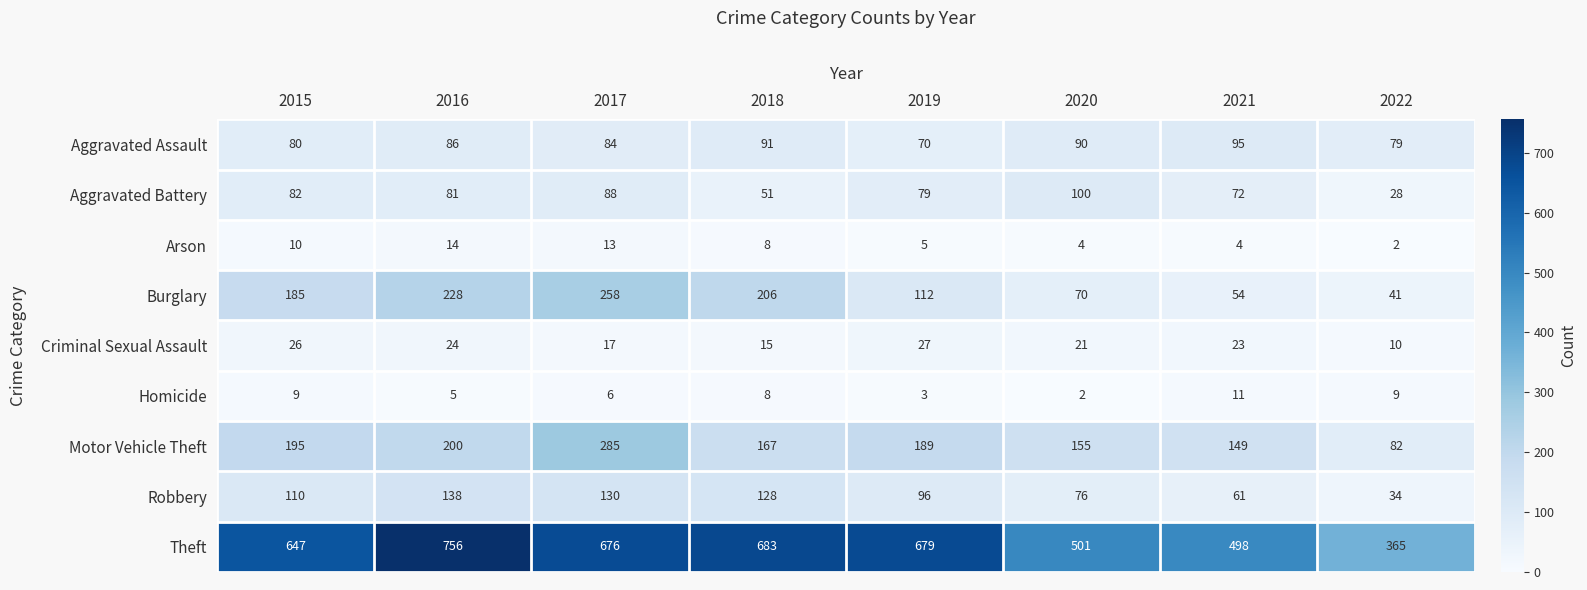

Which series has the largest total across all categories?

Theft